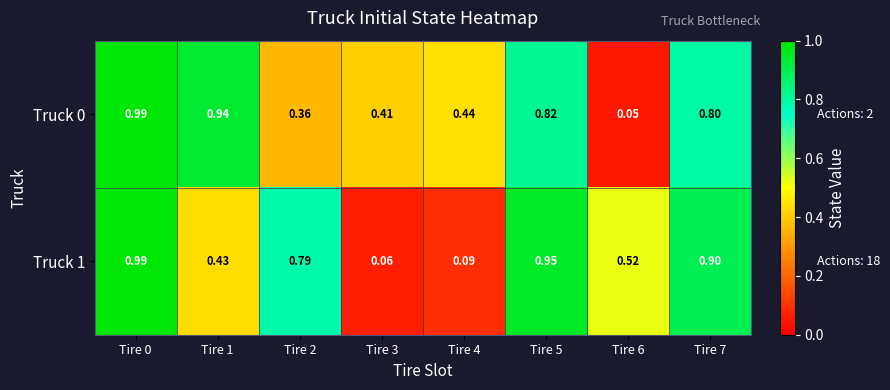

Is the value of Truck 1 at Tire 2 greater than the value of Truck 0 at Tire 1?

No